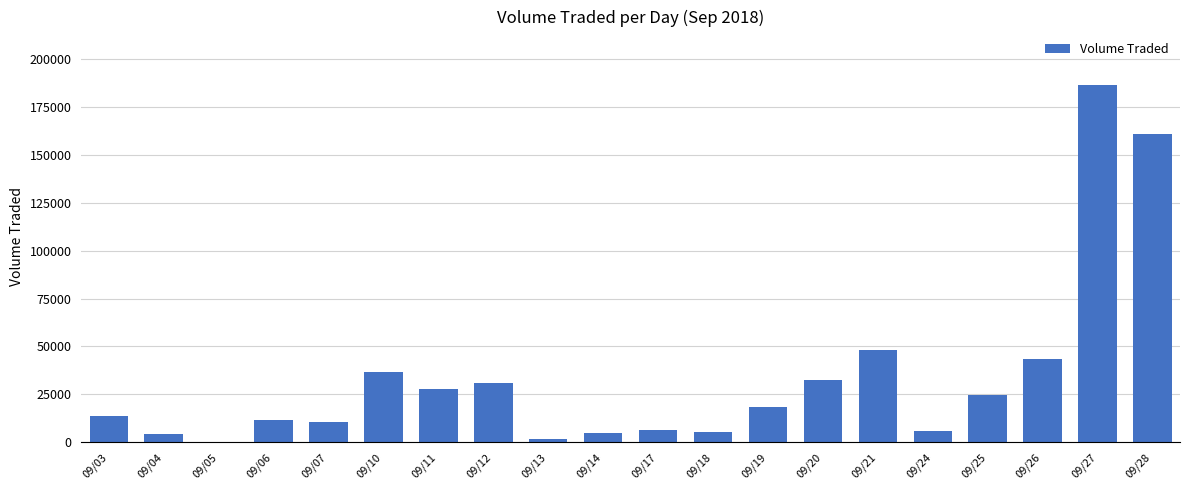

Where is the data nearest to the value 93250?

09/21